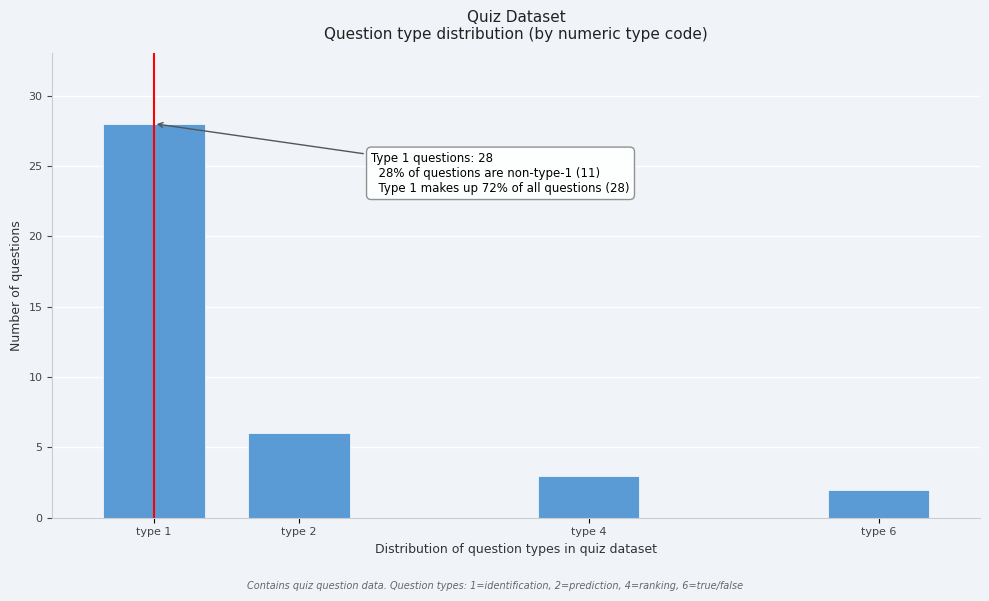

Reading left to right, what are all the values shown in this chart?

type 1=28	type 2=6	type 4=3	type 6=2